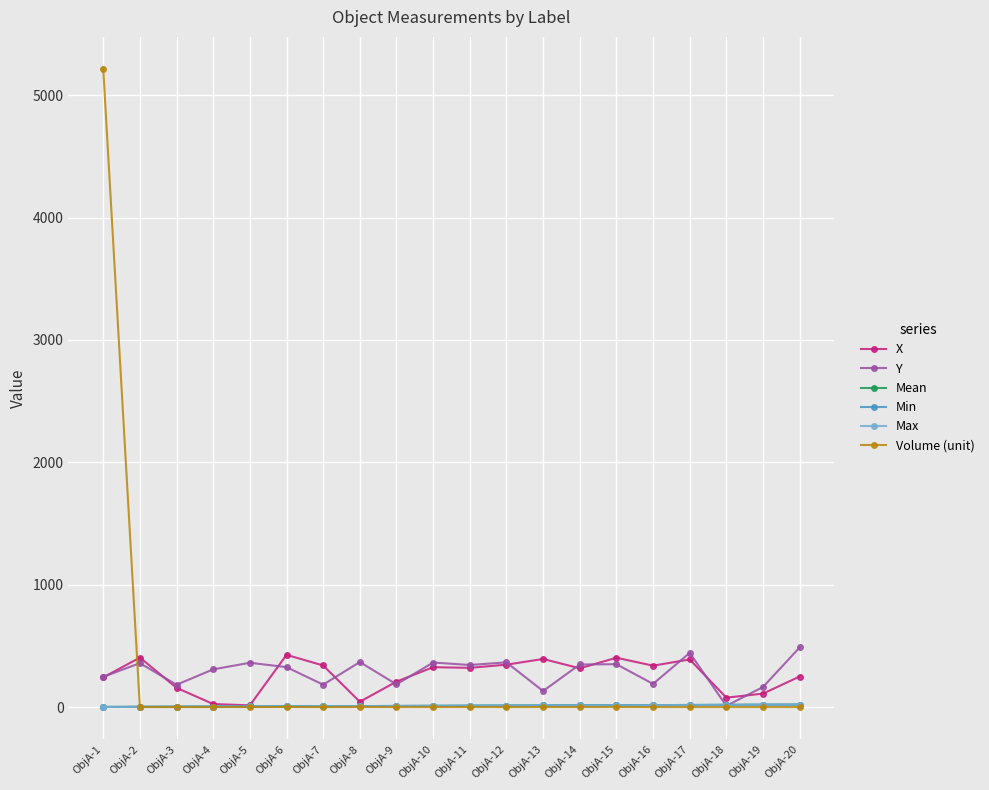

List the labels in order of Min value, smallest first.

ObjA-1, ObjA-2, ObjA-3, ObjA-4, ObjA-5, ObjA-6, ObjA-7, ObjA-8, ObjA-9, ObjA-10, ObjA-11, ObjA-12, ObjA-13, ObjA-14, ObjA-15, ObjA-16, ObjA-17, ObjA-18, ObjA-19, ObjA-20